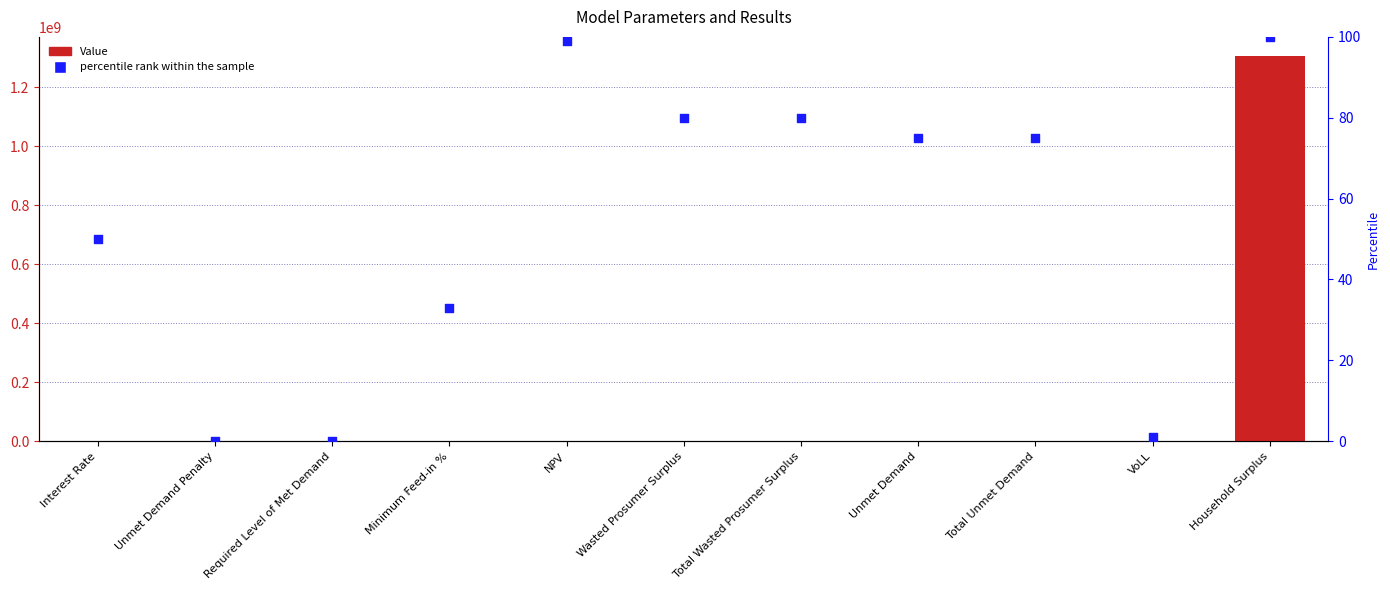

At how many categories does at least one series exceed 16525585?

1